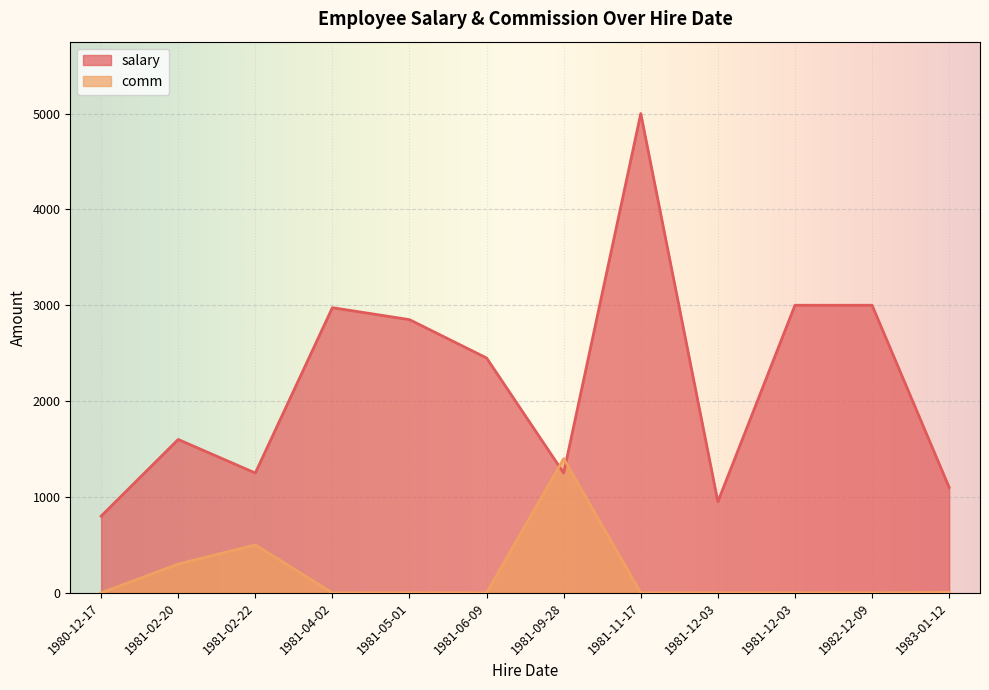

Where does the salary series first go above 2450?

1981-04-02